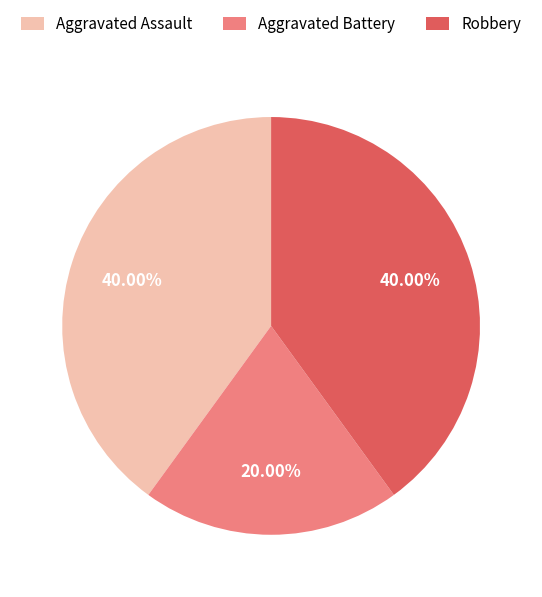

What is the total percentage of Aggravated Battery and Robbery?

60.0%